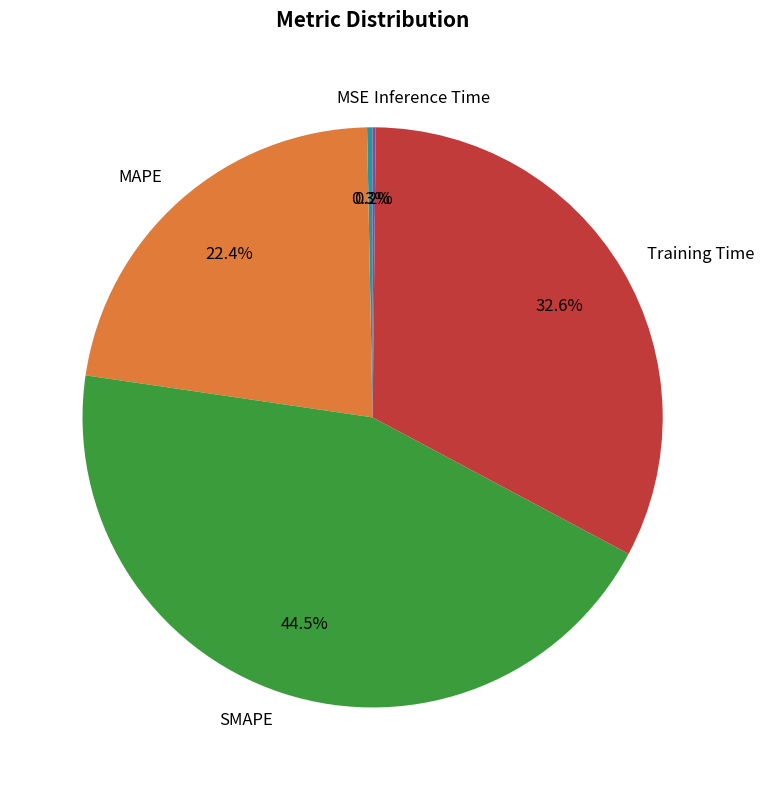

Is MAPE the majority of the pie?

No